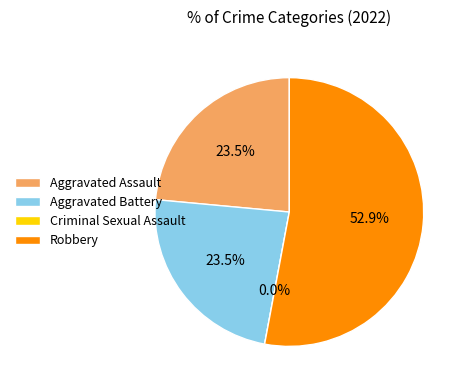

Which slice is the smallest?

Criminal Sexual Assault